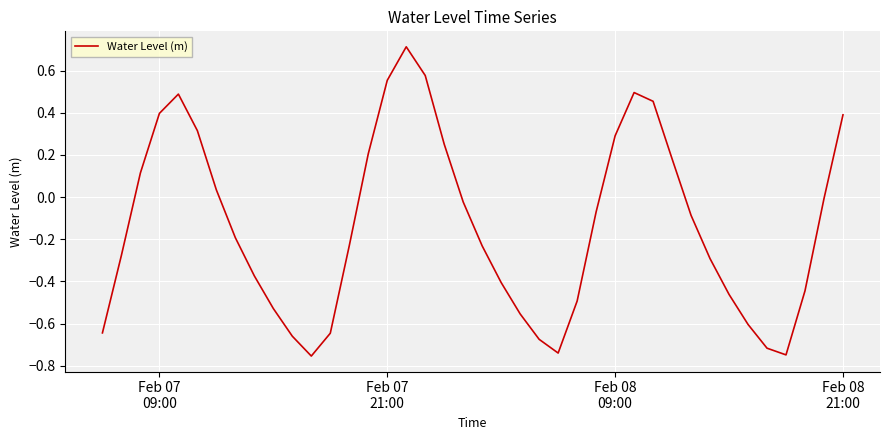

What is the maximum value shown in the chart?

0.7